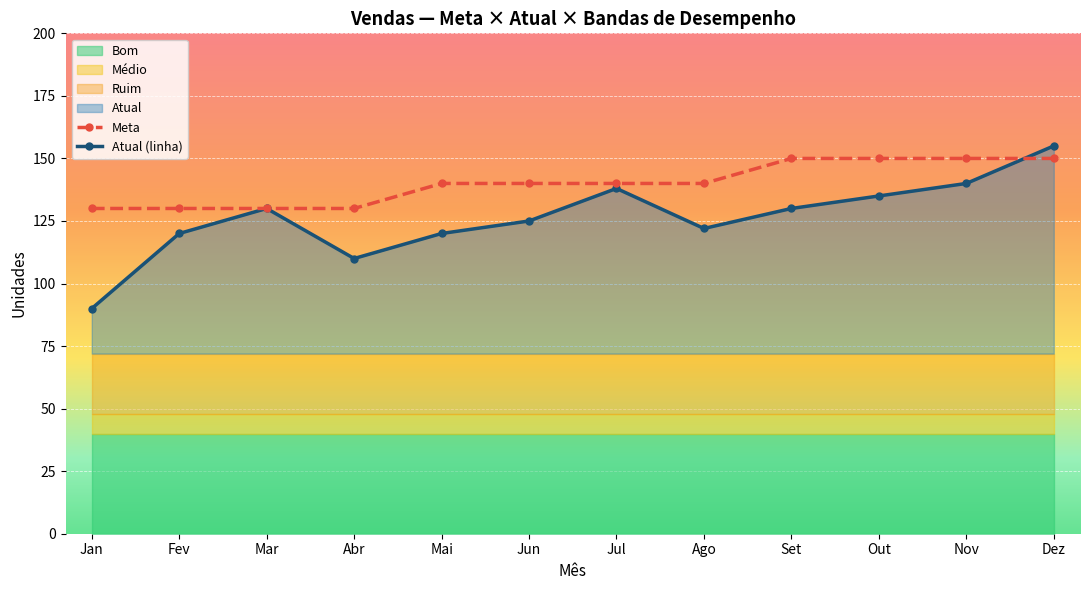

How many values in the Meta series are below 140?

4